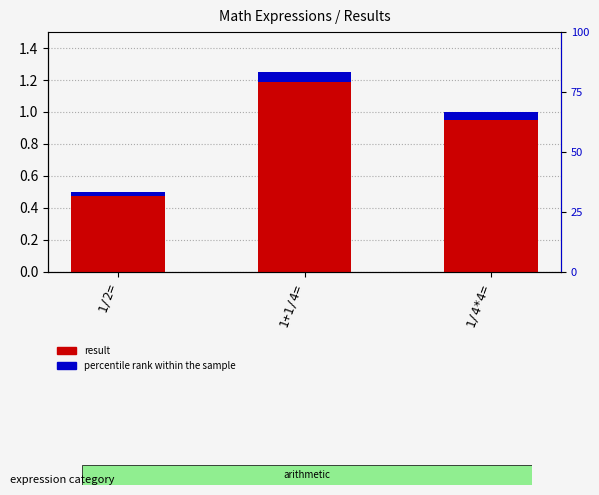

How many bars are there in total?

6